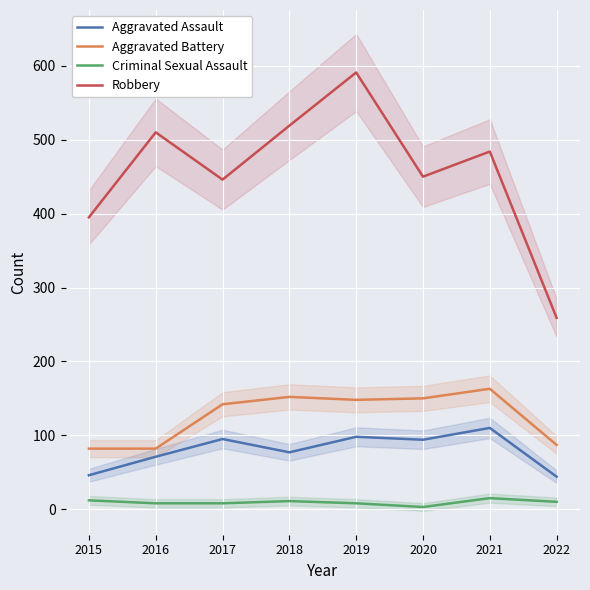

The value of Aggravated Assault at 2020 is 46. True or false?

False